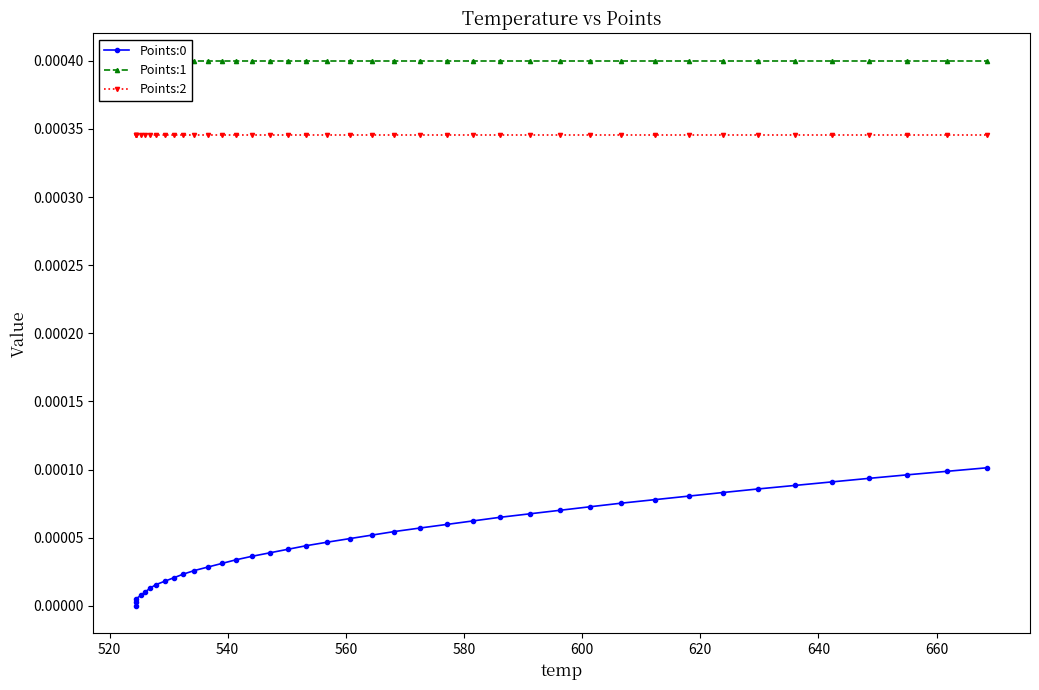

Is this an area chart (filled region under the line)?

No